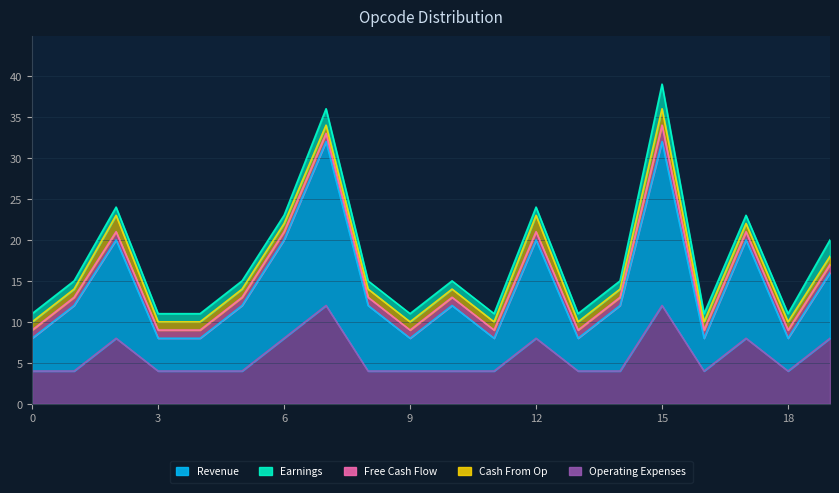

What is the difference between the maximum and minimum values in the Cash From Op series?

1